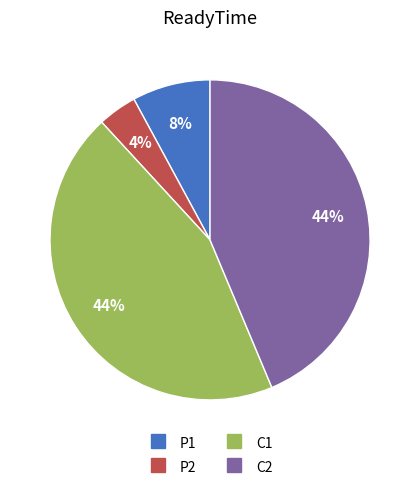

To the nearest percent, what is the difference between the C2 and P2 slice percentages?

40%